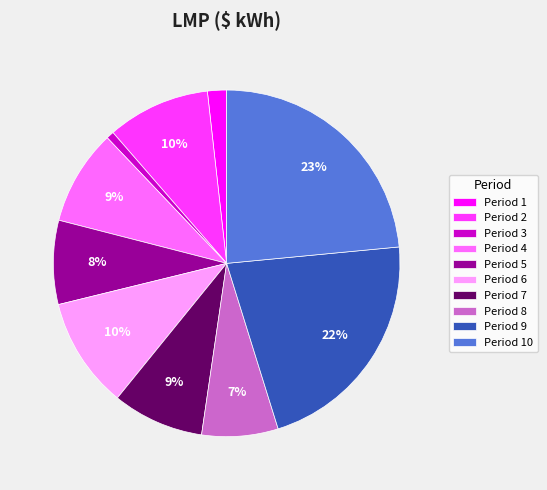

To the nearest percent, what is the combined percentage of Period 5 and Period 6?

18%